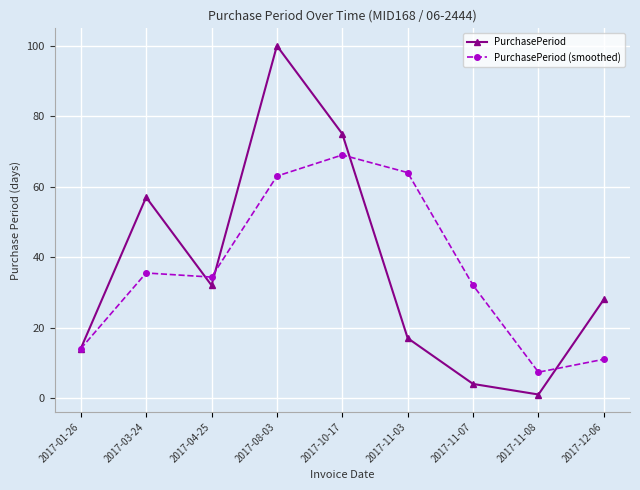

Is it true that PurchasePeriod equals 6.1 at 2017-01-26?

False